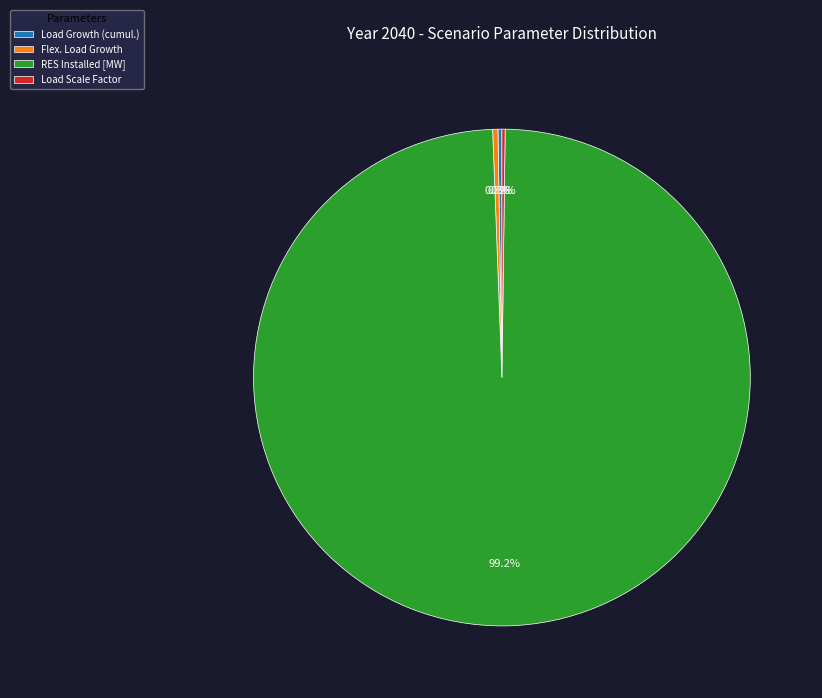

What portion of the pie excludes RES Installed [MW]?

0.8%